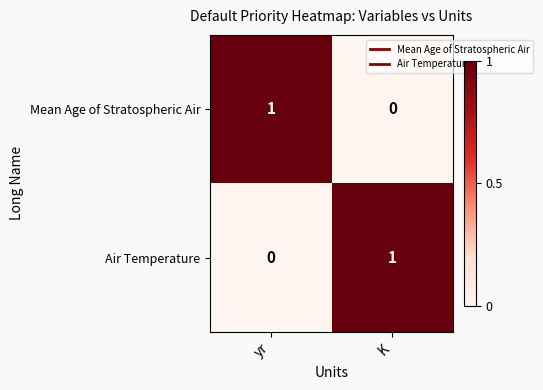

Is the value of Air Temperature at K greater than the value of Mean Age of Stratospheric Air at K?

Yes